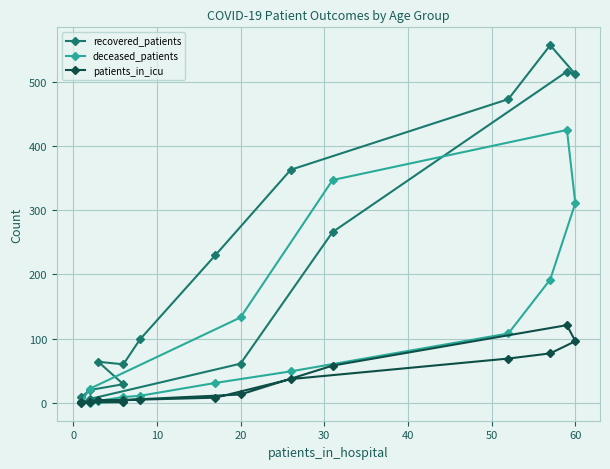

The deceased_patients series shows 488 at 12. True or false?

False